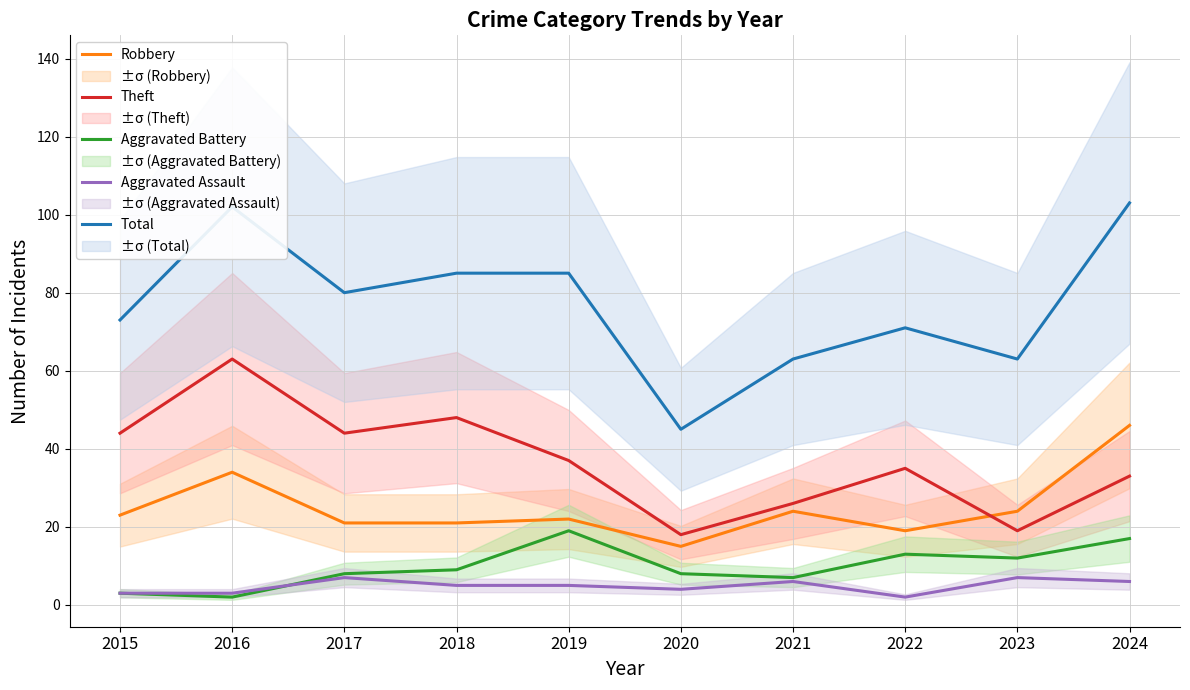

What is the value of the Theft point at the 2nd from the left?

63